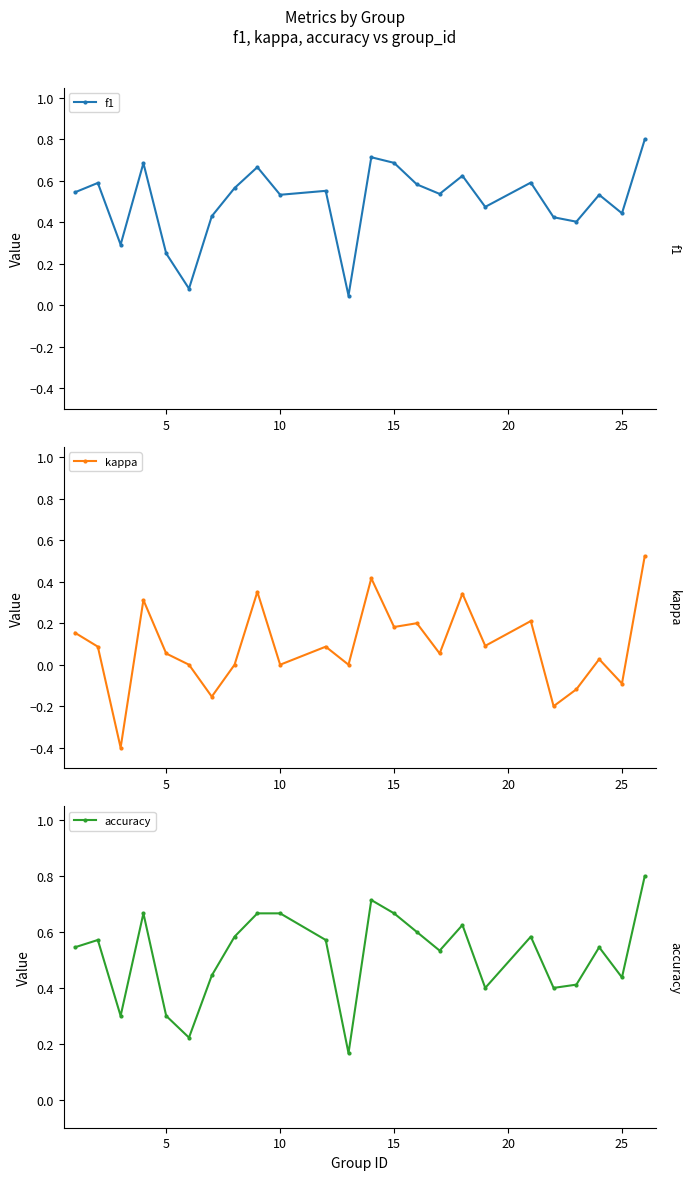

Is it true that kappa equals 0.0 at 10?

True